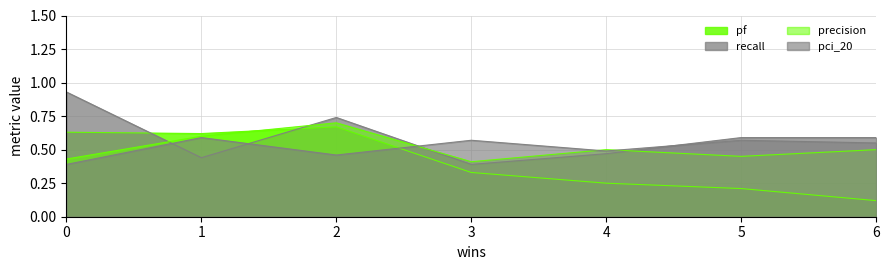

What is the difference between the highest and lowest values at 1?

0.2